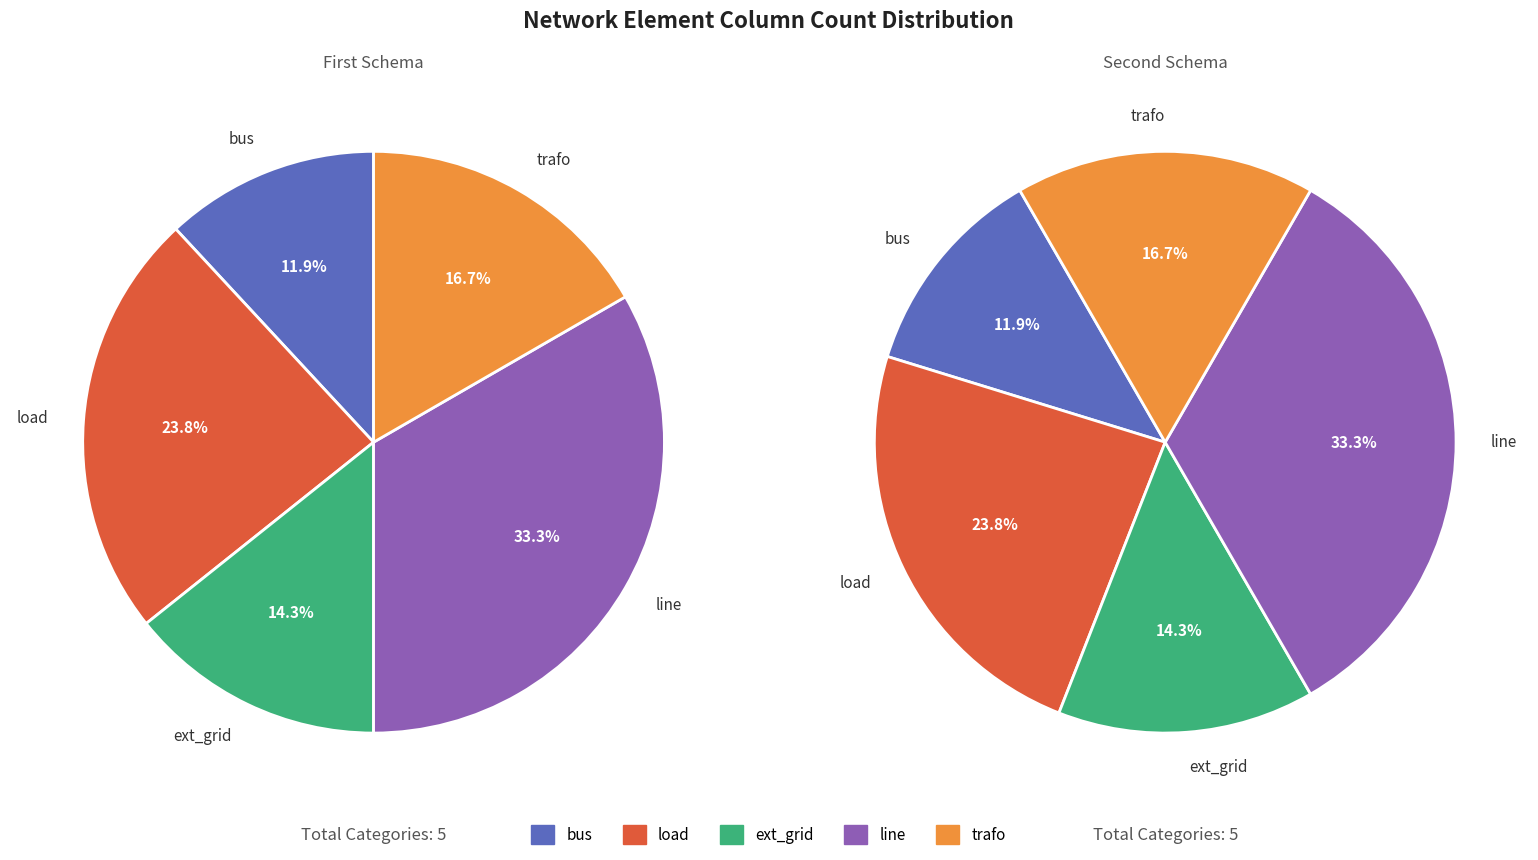

To the nearest percent, what is the difference between the largest and smallest slice percentages?

21%